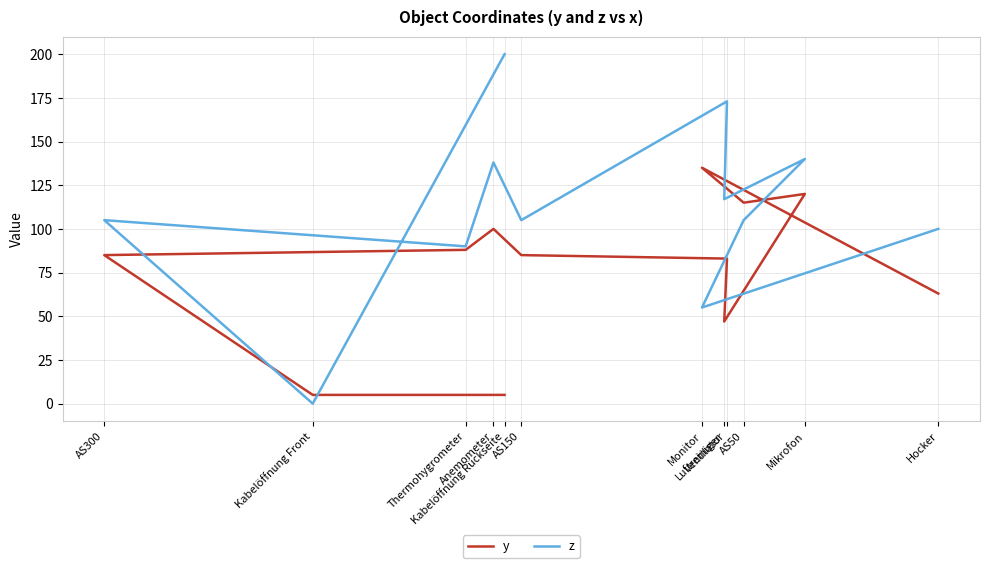

Is it true that y equals 19 at Luftreiniger?

False